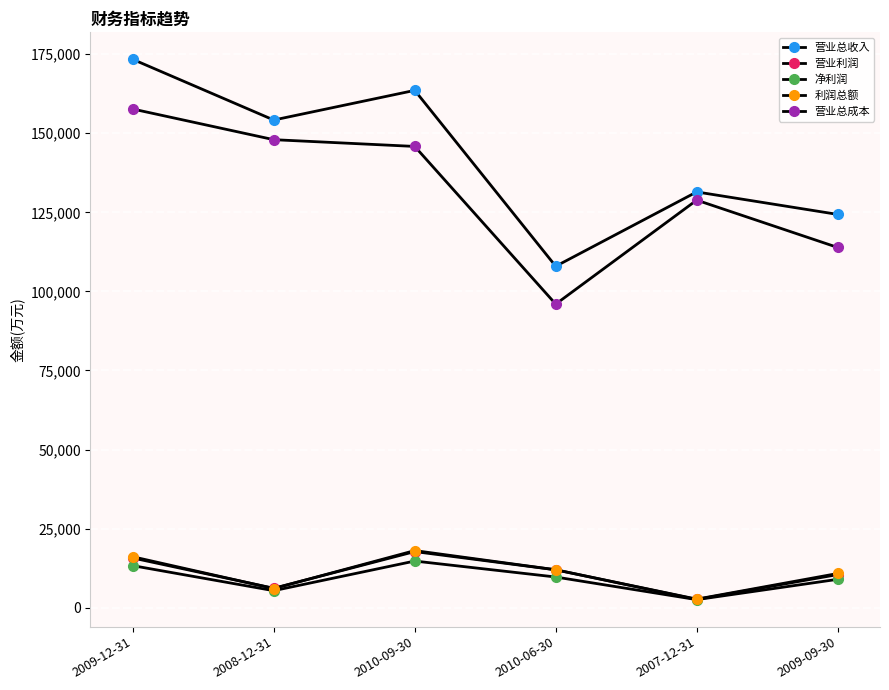

How many lines are shown in the chart?

5